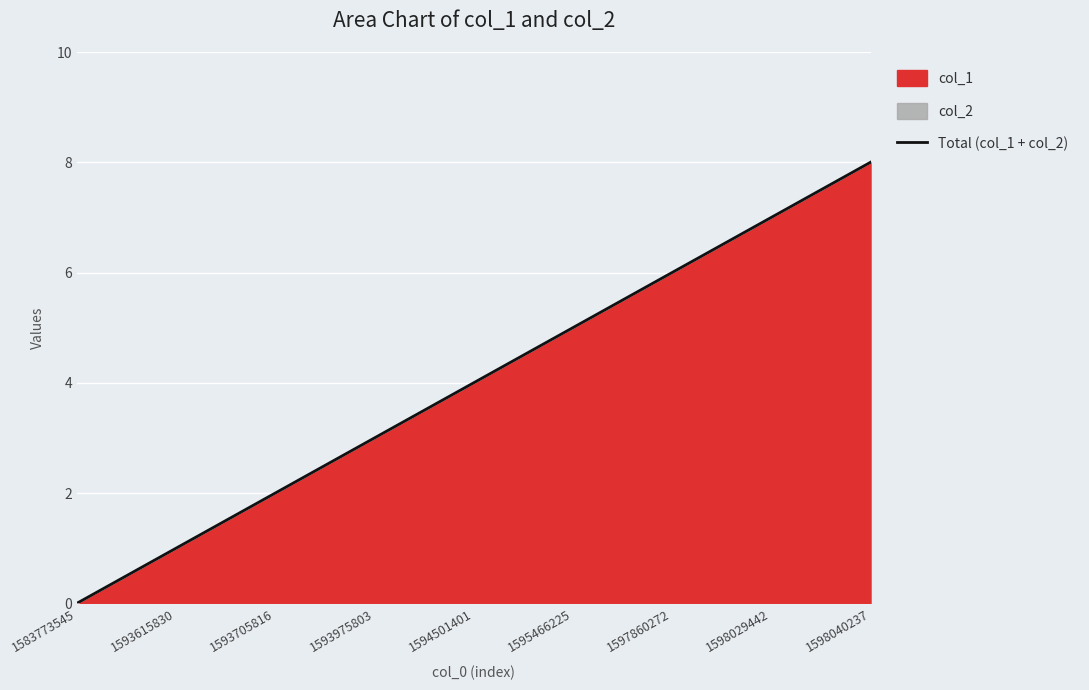

Does the chart display data point markers on the line(s)?

No